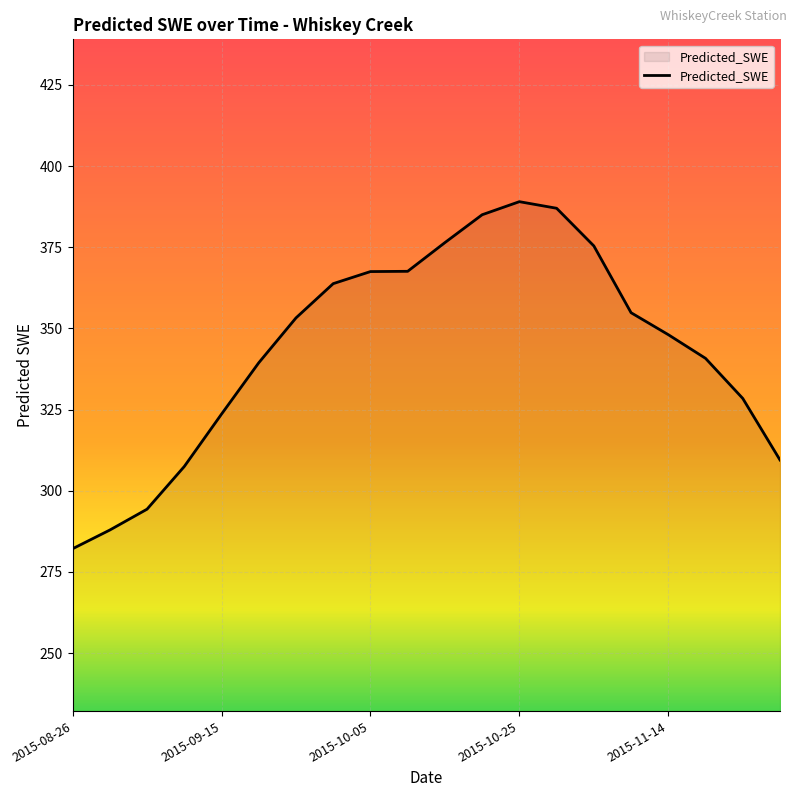

What is the minimum value shown in the chart?

282.2